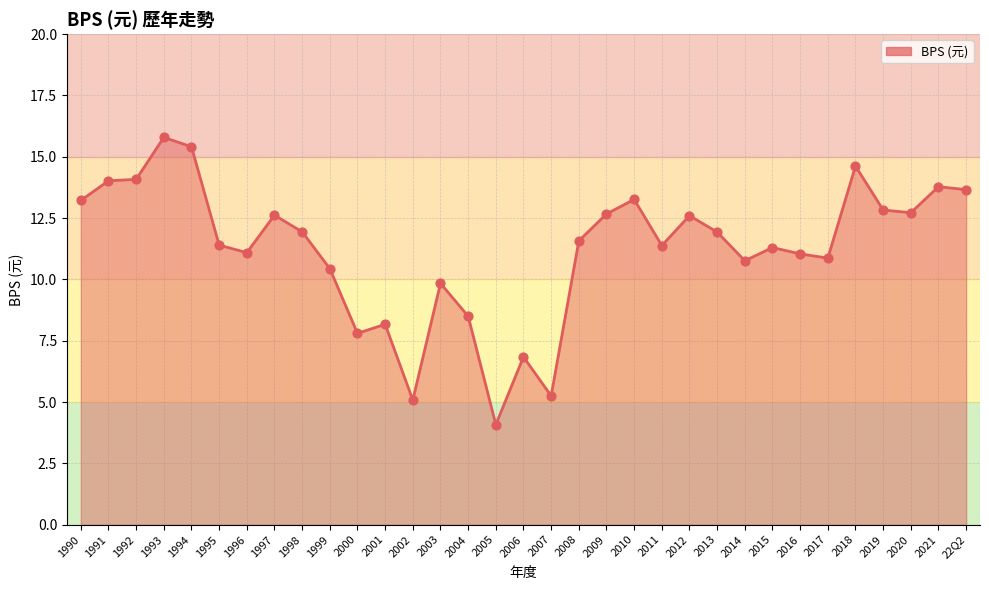

Approximately how many times larger is the value at 1994 compared to 2014?

1.4